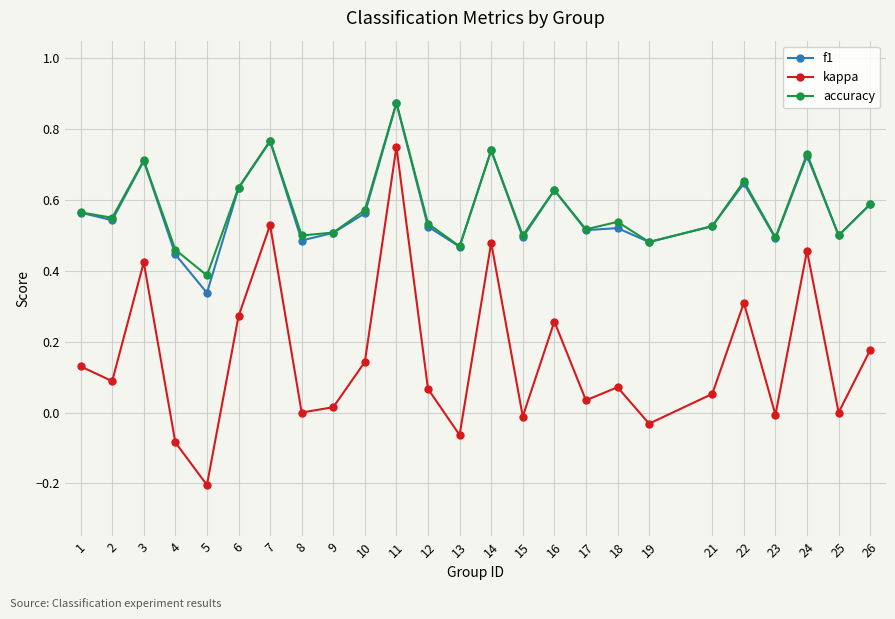

Where is the first local minimum for kappa?

2